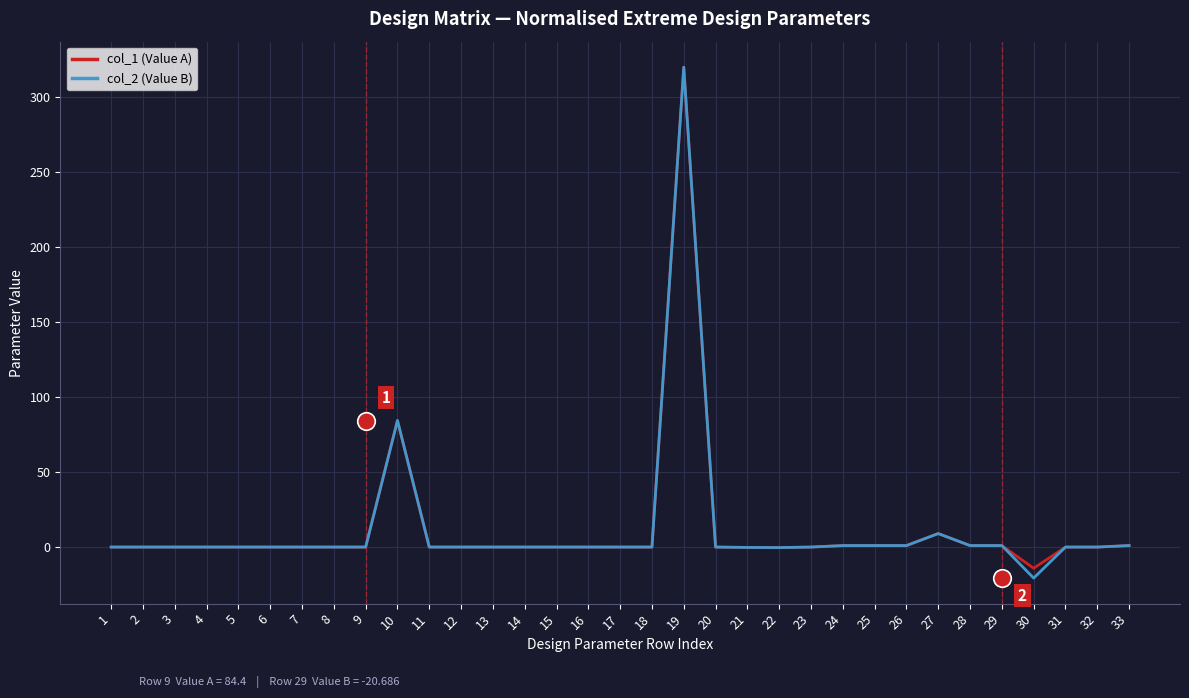

Which series reaches the maximum Y coordinate?

col_1 (Value A)